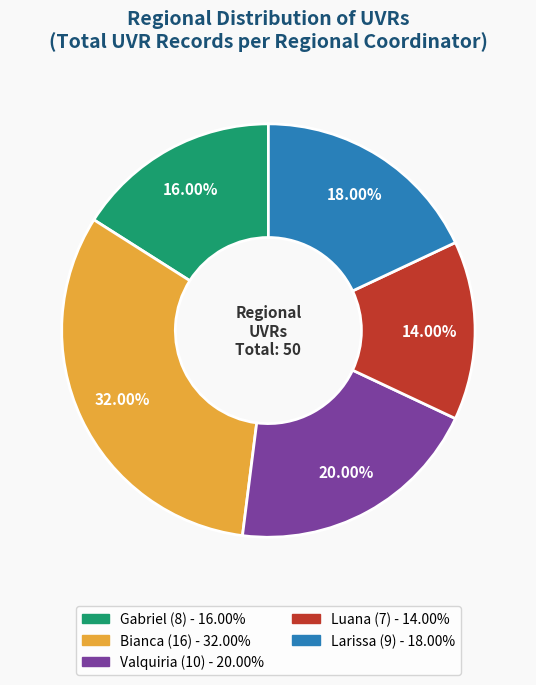

Rank the categories by value from highest to lowest.

Bianca, Valquiria, Larissa, Gabriel, Luana